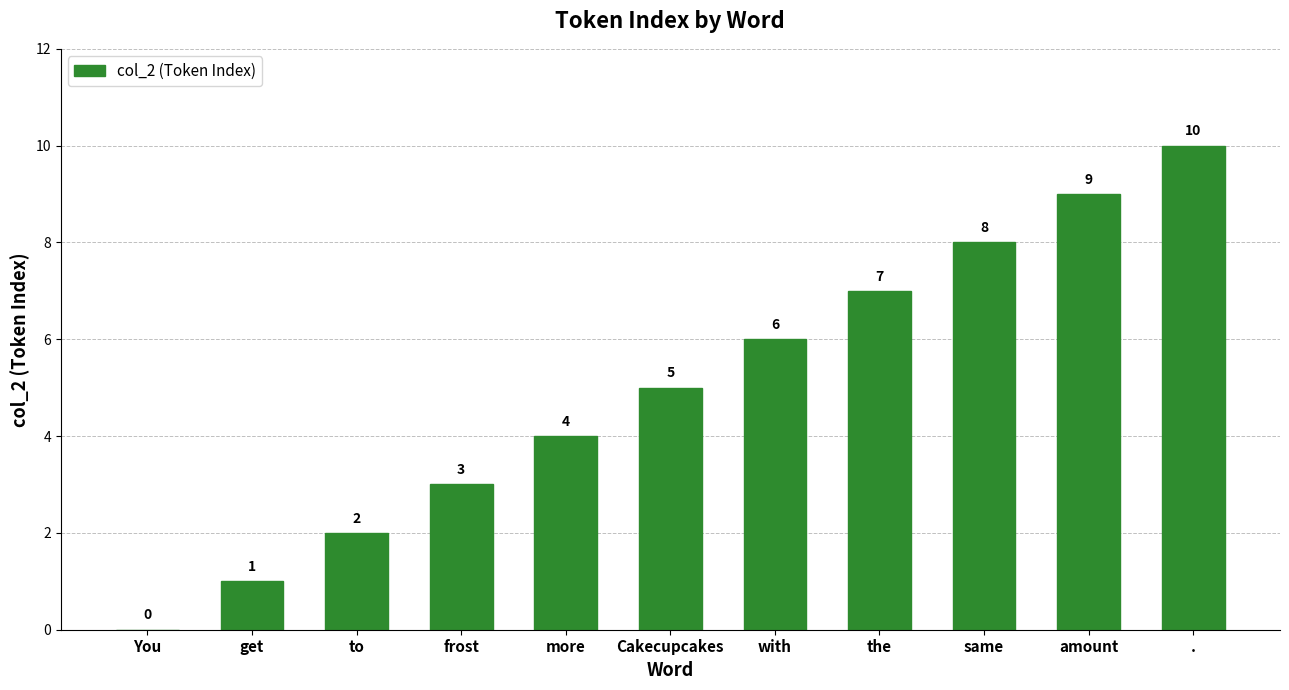

What is the sum of all values?

55